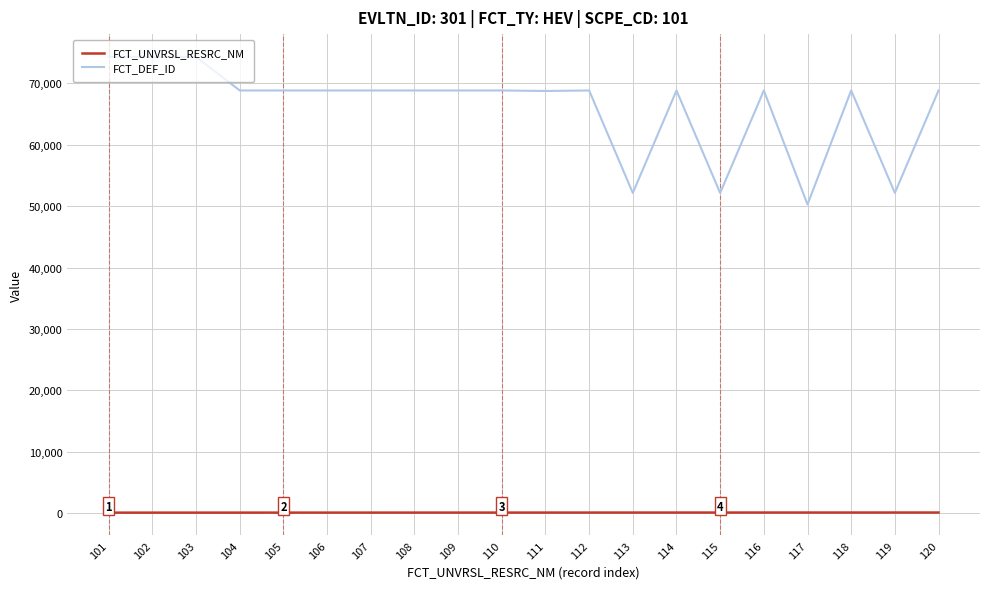

Is the value of FCT_UNVRSL_RESRC_NM at 106 greater than the value of FCT_DEF_ID at 103?

No